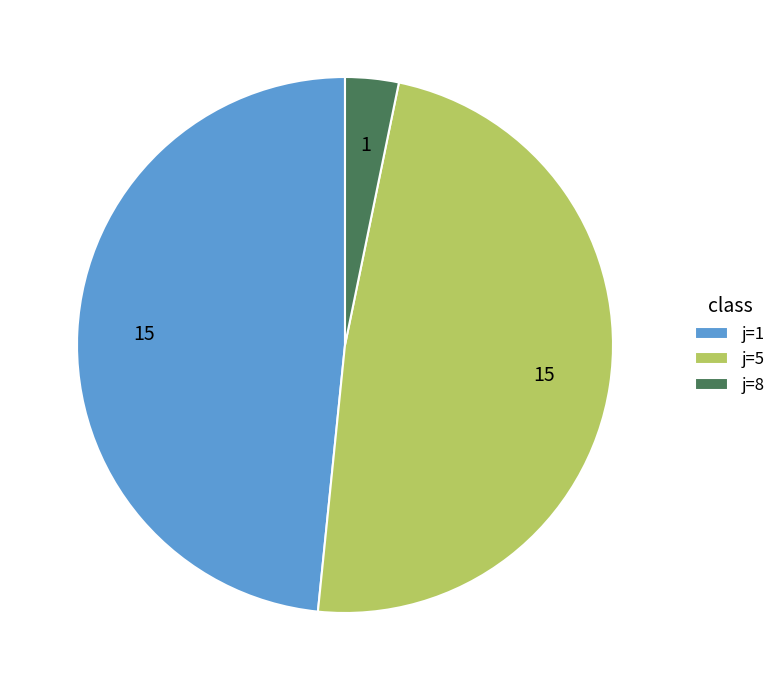

Which slice is the smallest?

j=8